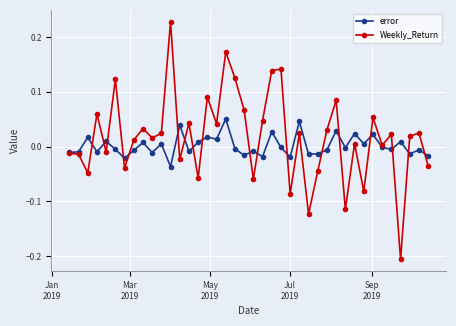

Which series has the widest spread of values?

Weekly_Return